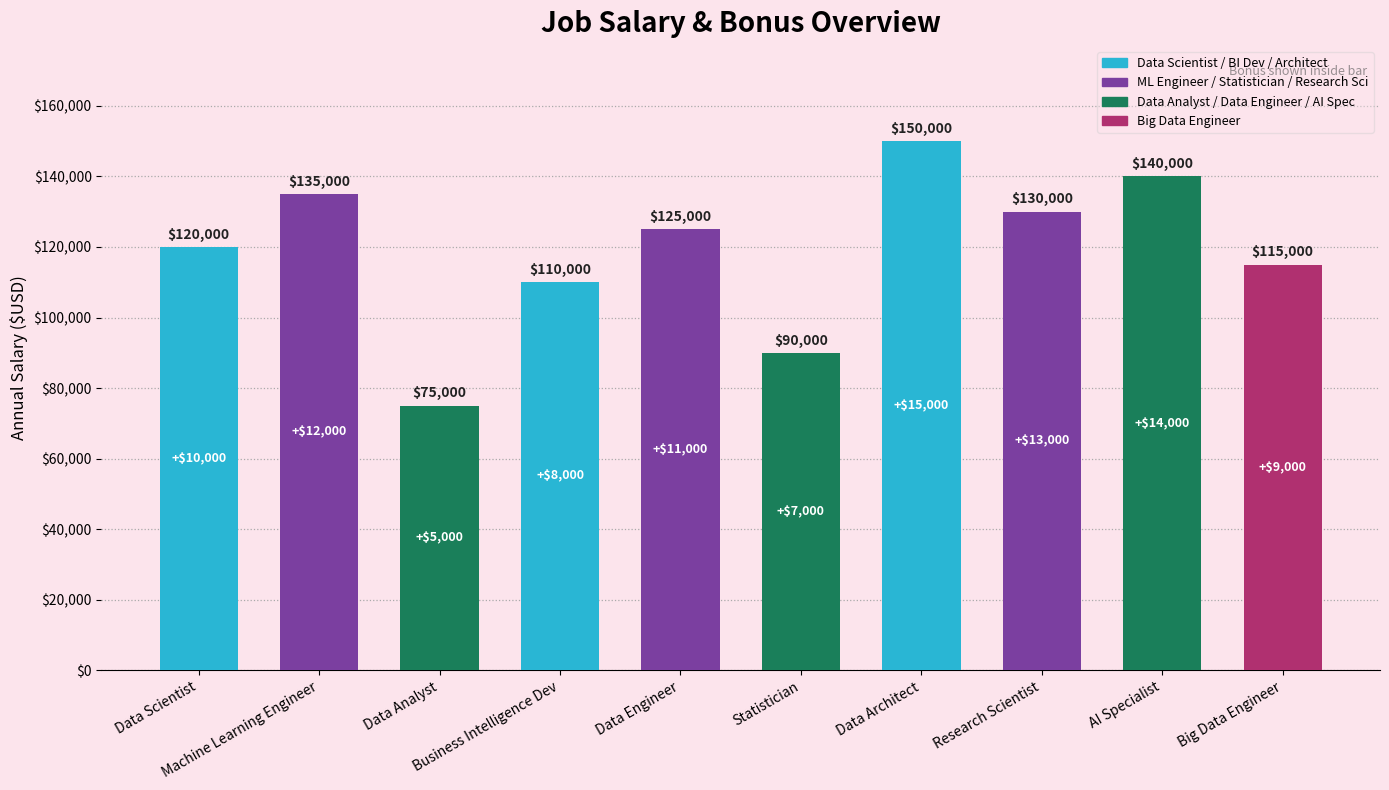

Approximately how many times larger is the value at Machine Learning Engineer compared to Business Intelligence Dev?

1.2